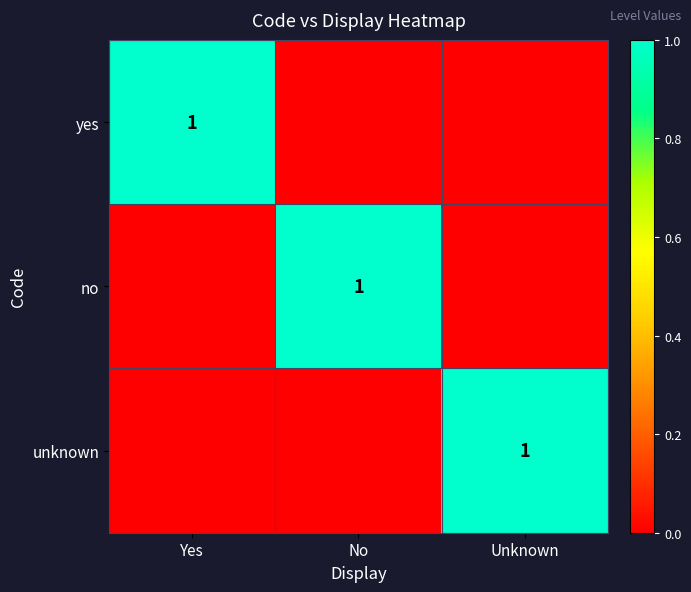

Between Yes and Unknown, which is larger?

Yes